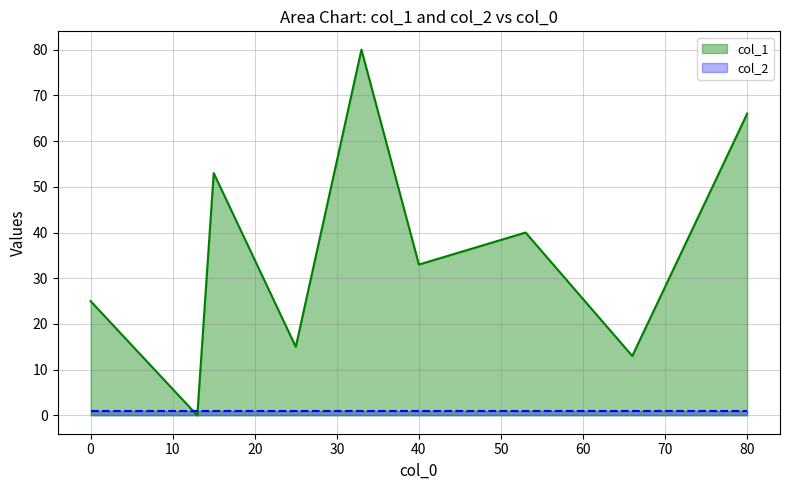

Does the chart display data point markers on the line(s)?

No